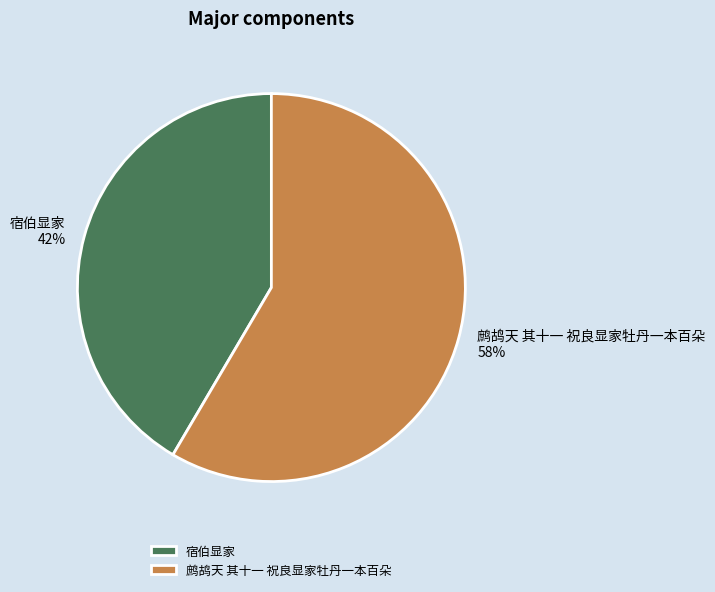

What is the majority slice?

鹧鸪天 其十一 祝良显家牡丹一本百朵